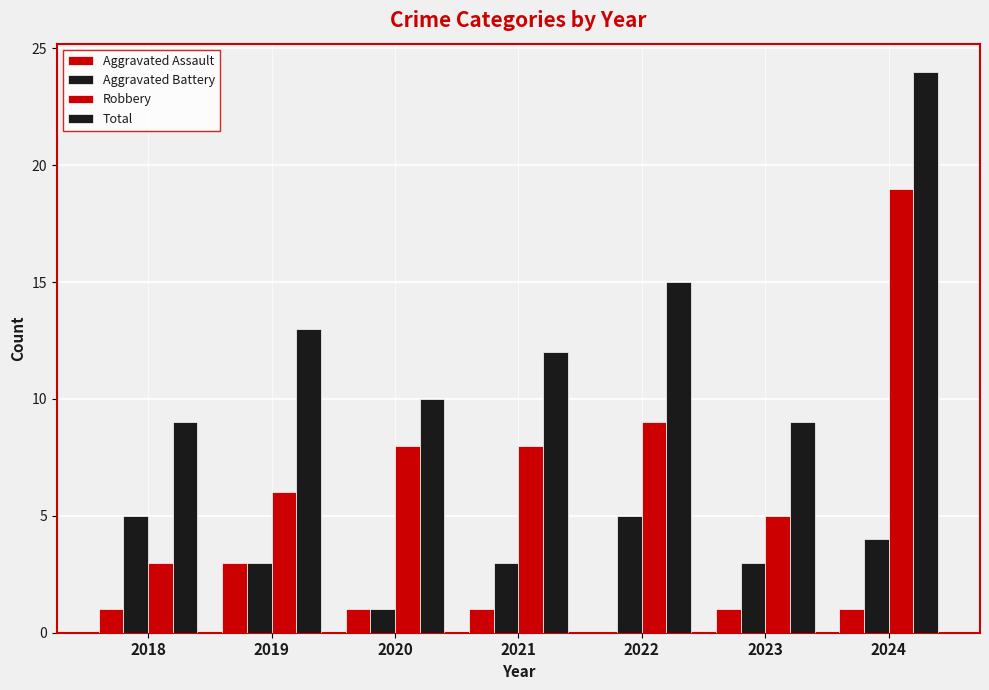

Which has a higher value, 2024 or 2020?

2024